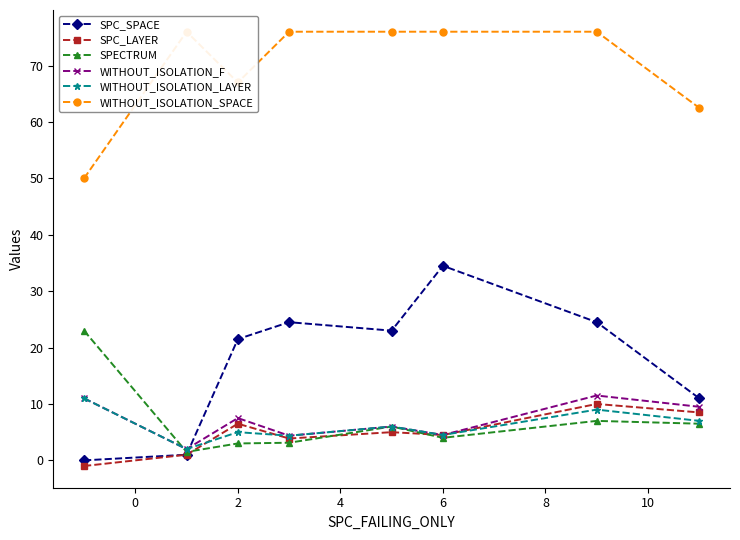

Is it true that SPC_LAYER equals 1.2 at 6?

False